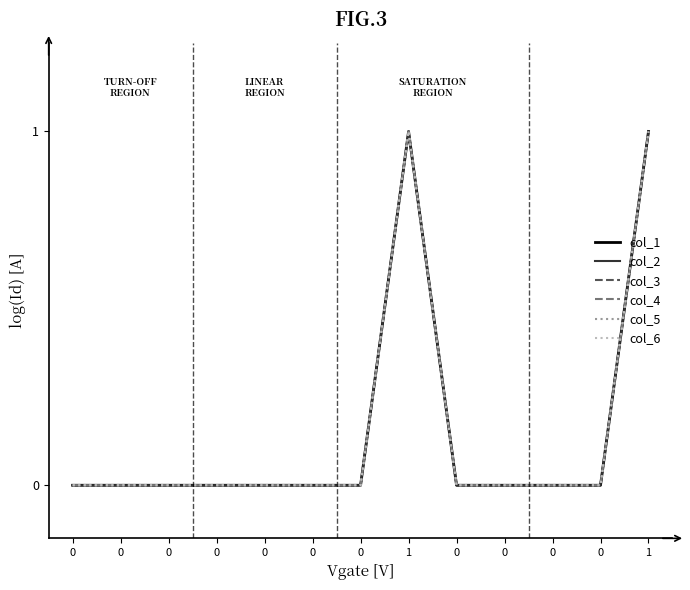

True or false: col_6 has a value of 1 at 1.

True